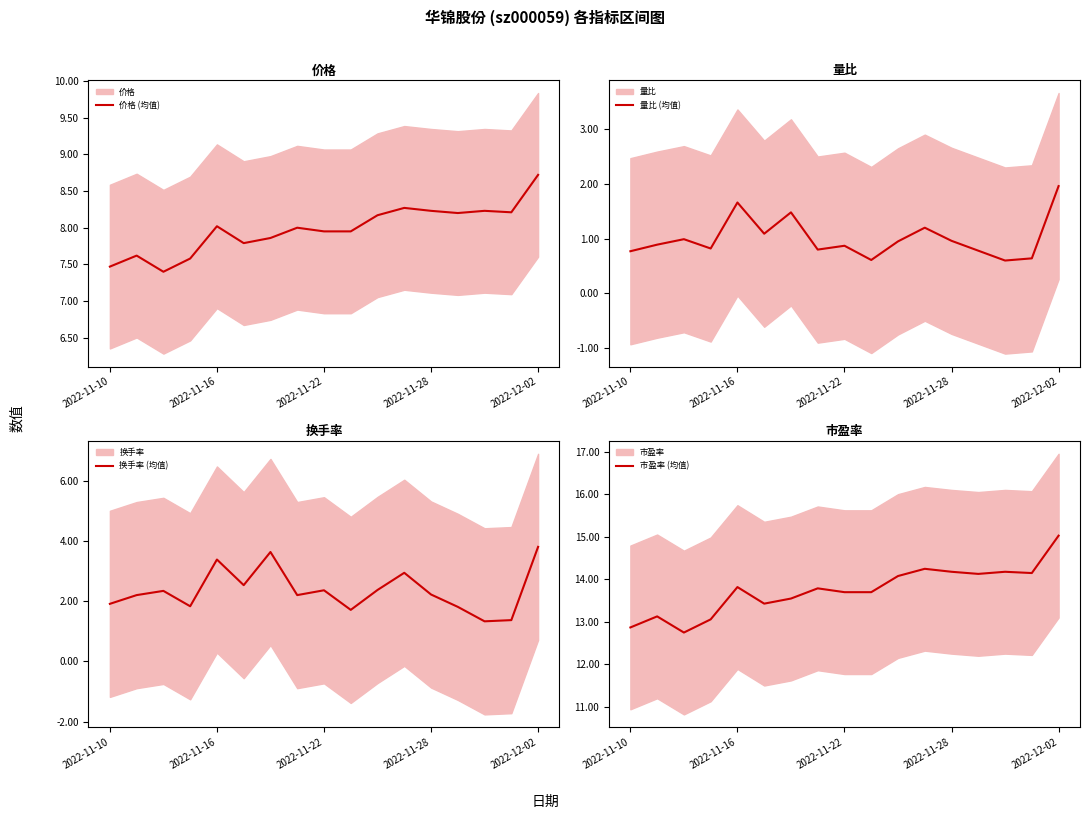

Rank the series at 2022-11-28 from highest to lowest value.

市盈率 (均值), 价格 (均值), 换手率 (均值), 量比 (均值)